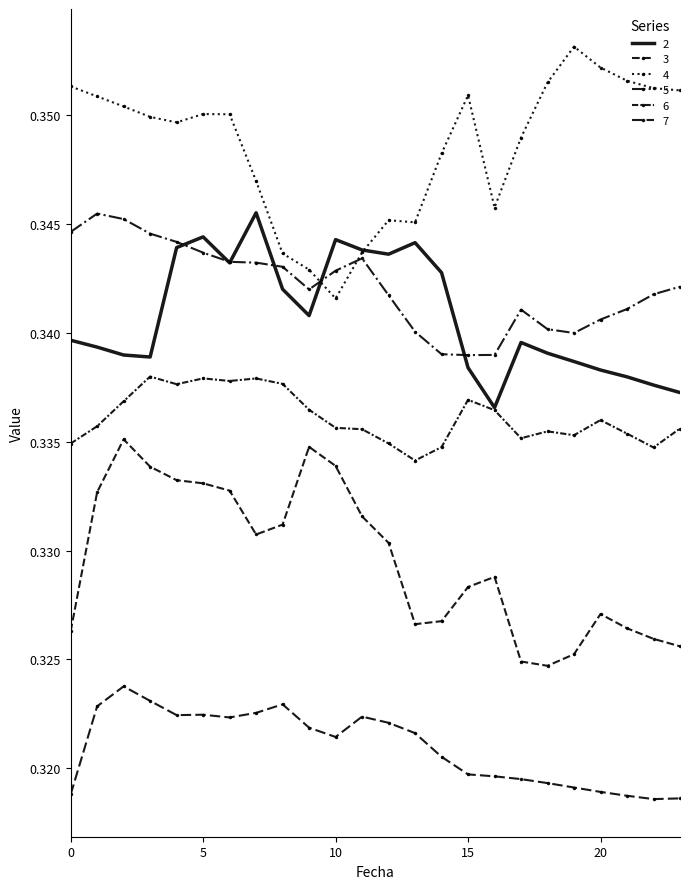

Count the 5 values in the range 0 to 1.

24